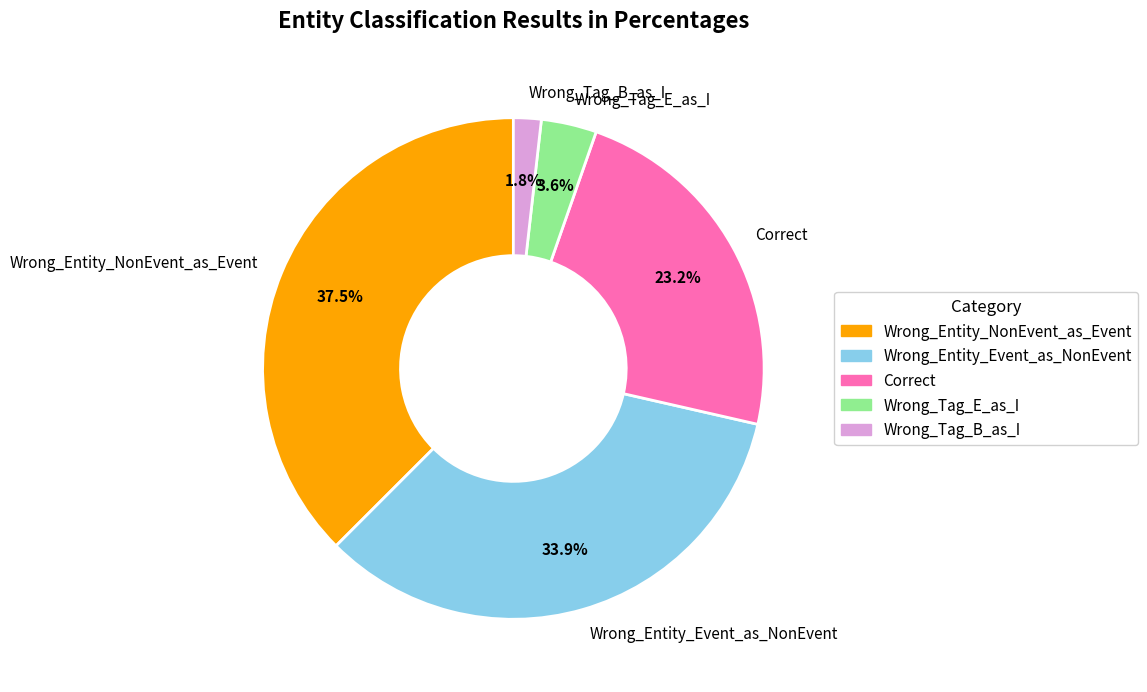

To the nearest percent, what is the combined percentage of Wrong_Tag_E_as_I and Wrong_Tag_B_as_I?

5%